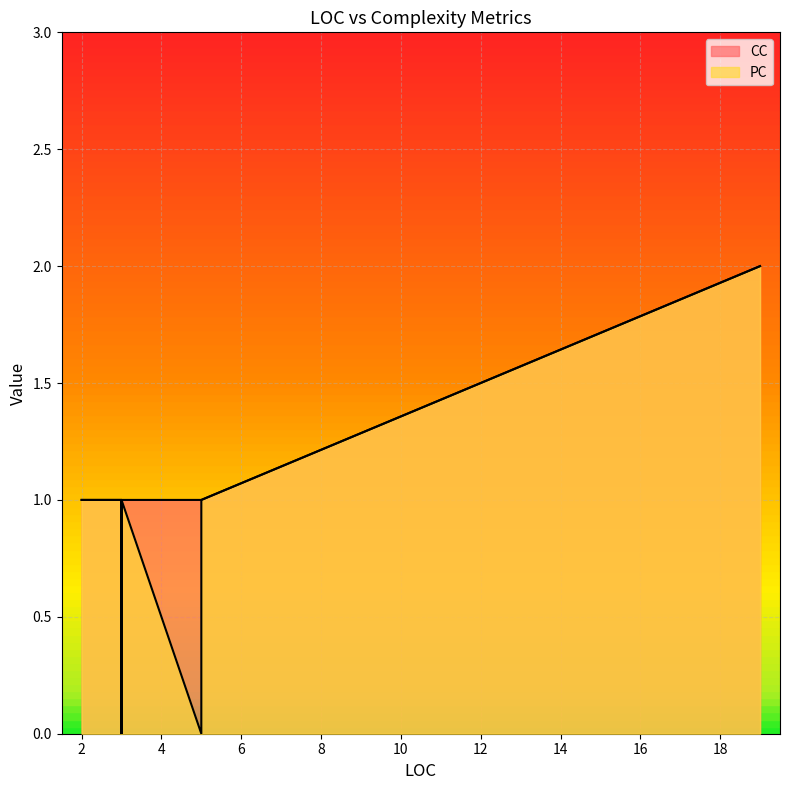

At how many categories does at least one series exceed 0?

8